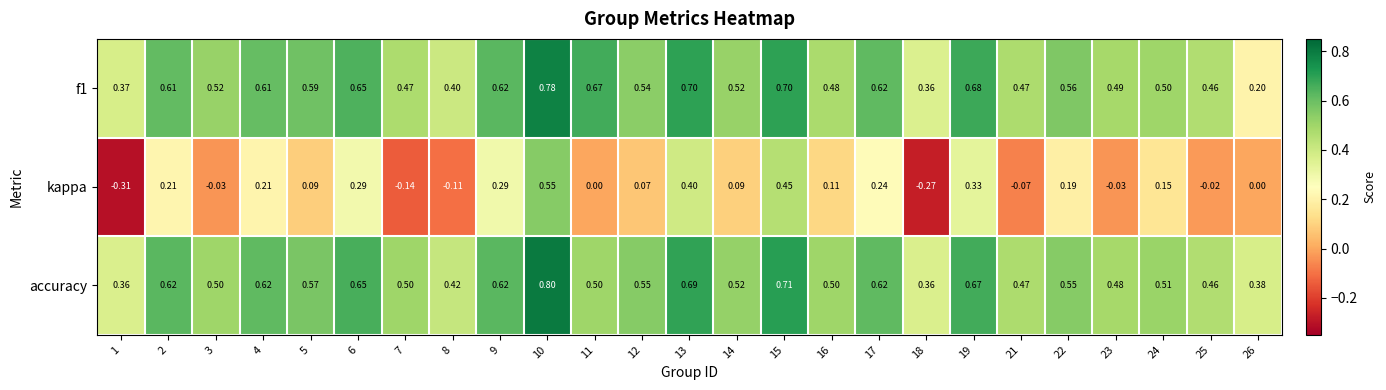

Rank the series at 23 from highest to lowest value.

f1, accuracy, kappa